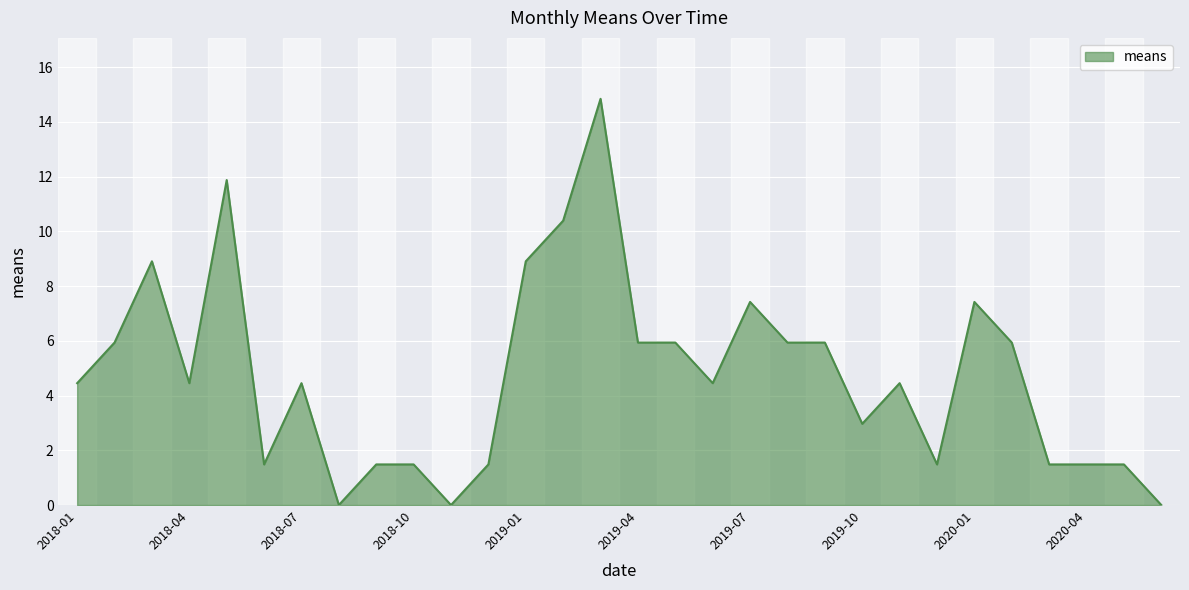

What is the difference between the maximum and minimum values?

14.8